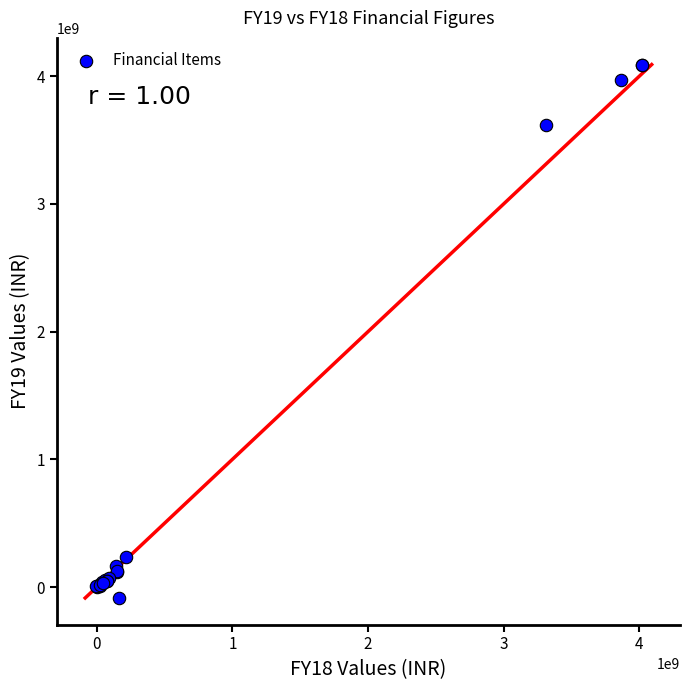

What Y value in the scatter plot is closest to 2002305912?

3615823745